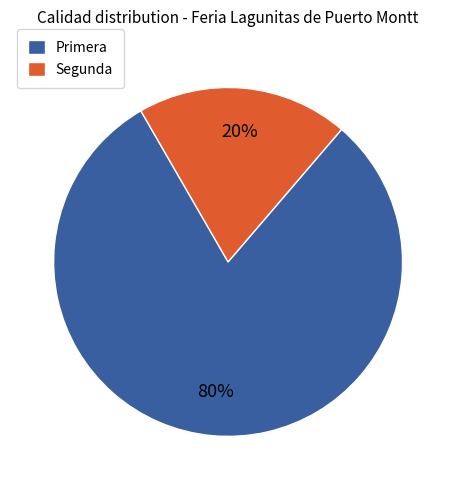

Is it true that Segunda is 35% of the pie?

False